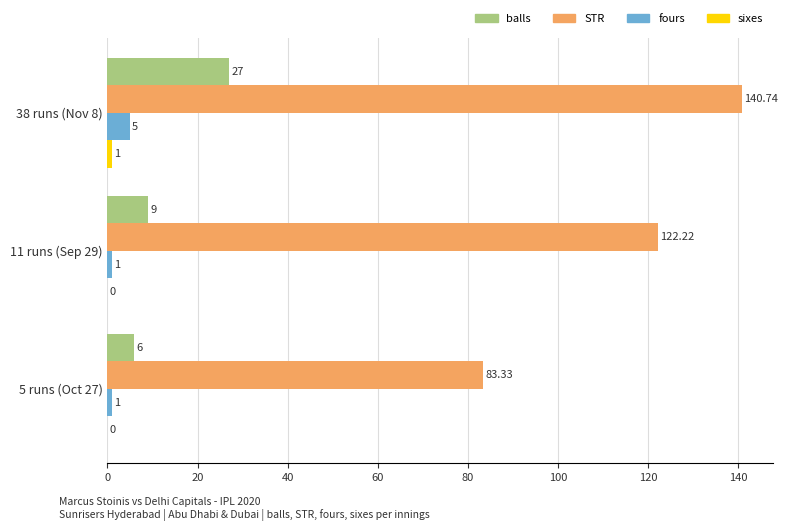

What is the sum of the balls values at 38 runs (Nov 8) and 5 runs (Oct 27)?

33.0